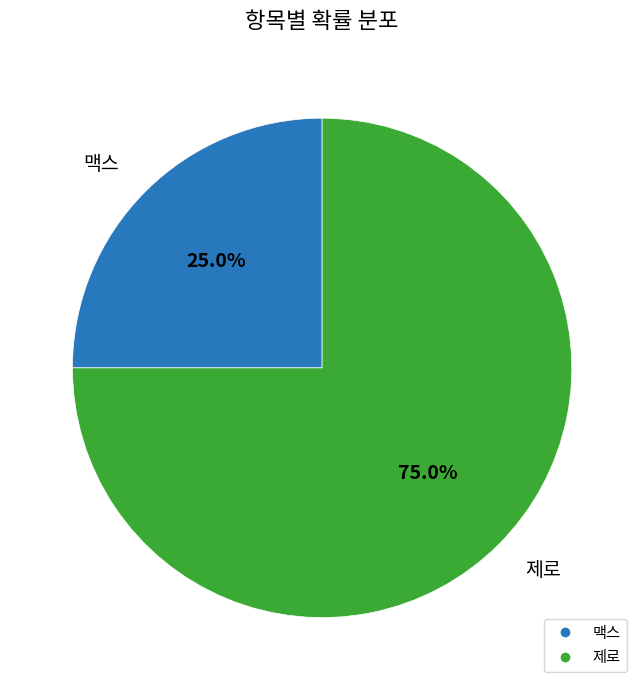

What is the smallest slice in the pie chart?

맥스